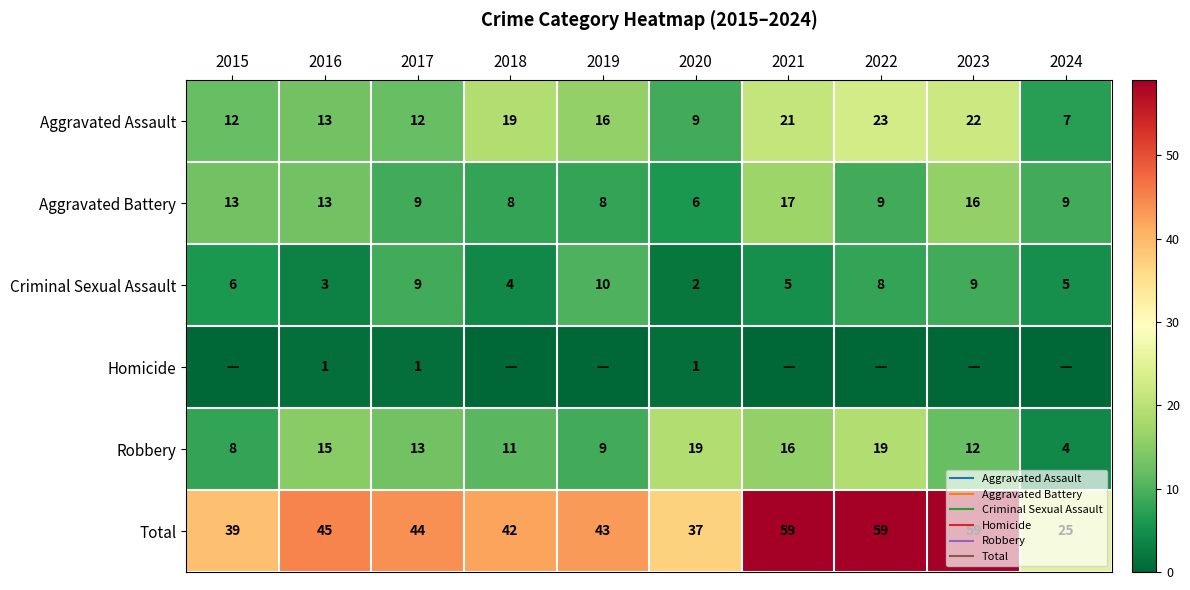

Which has a higher value, 2016 or 2024?

2016